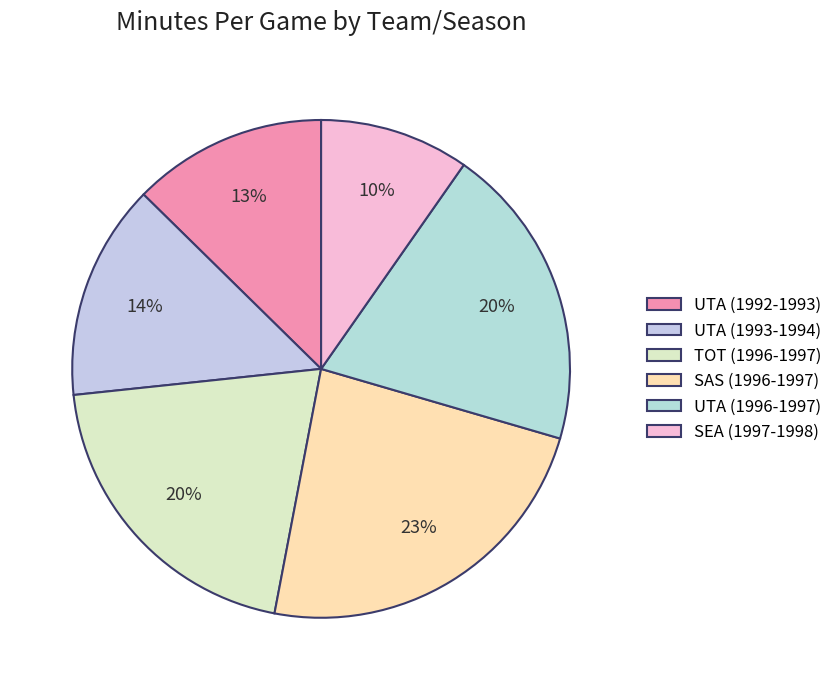

What percentage is the UTA (1992-1993) slice, to the nearest percent?

13%